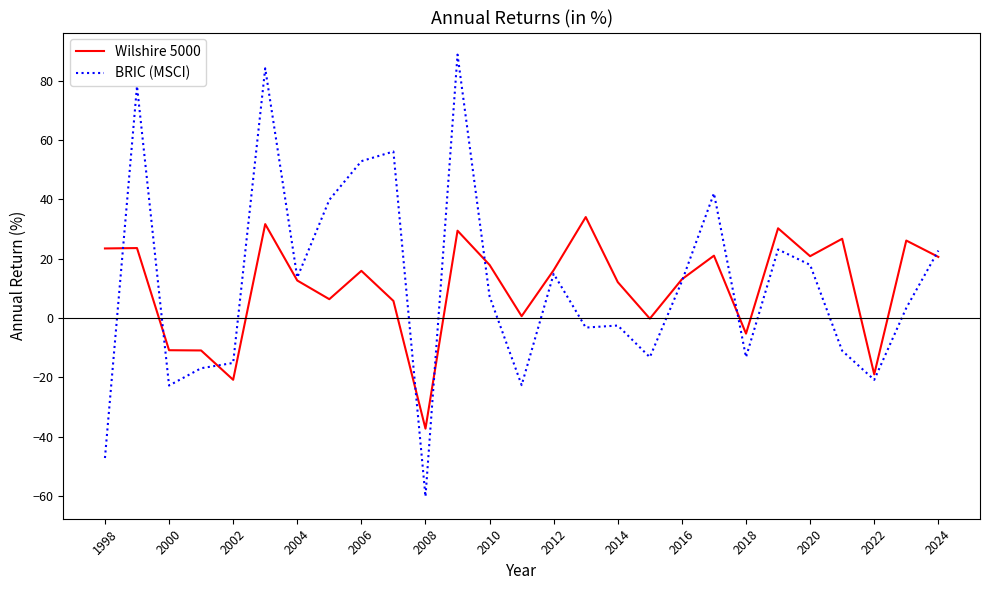

How many values in the Wilshire 5000 series exceed 15?

14